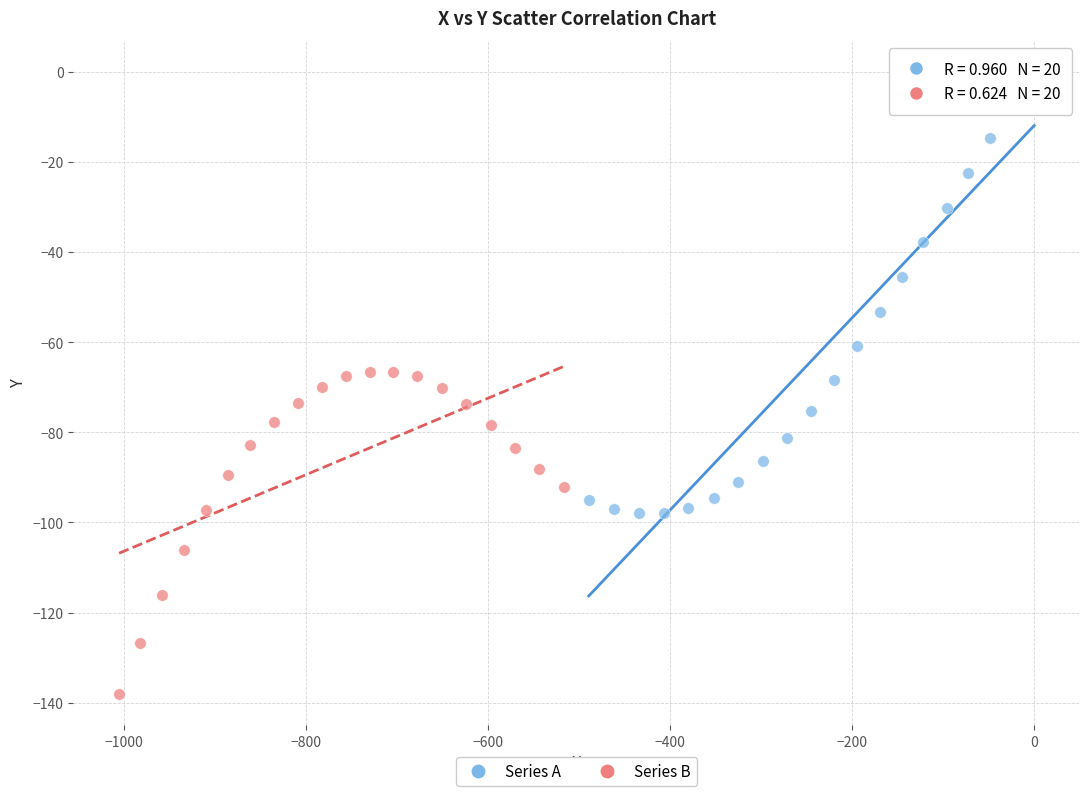

Which series reaches the maximum Y coordinate?

Series A